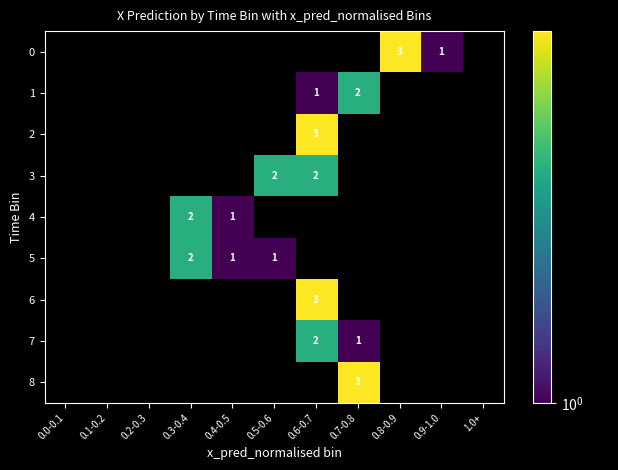

Is it true that 2 equals 1 at 0.6-0.7?

False